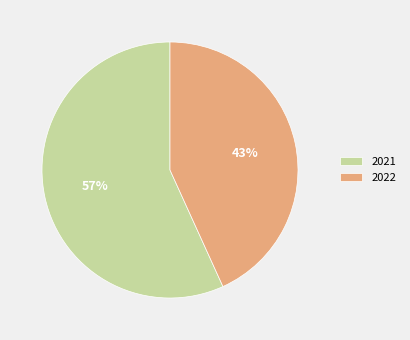

What is the largest slice in the pie chart?

2021